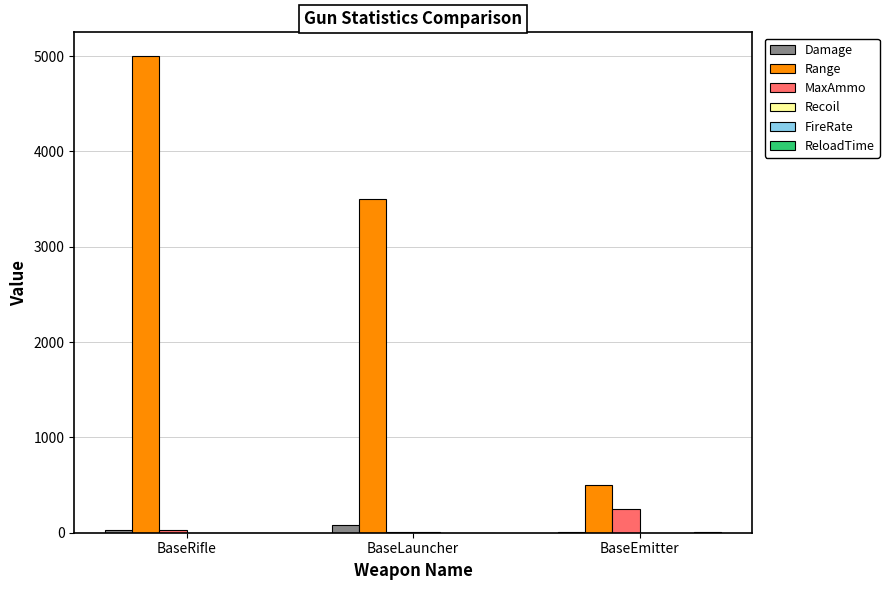

Which series has the largest total across all categories?

Range